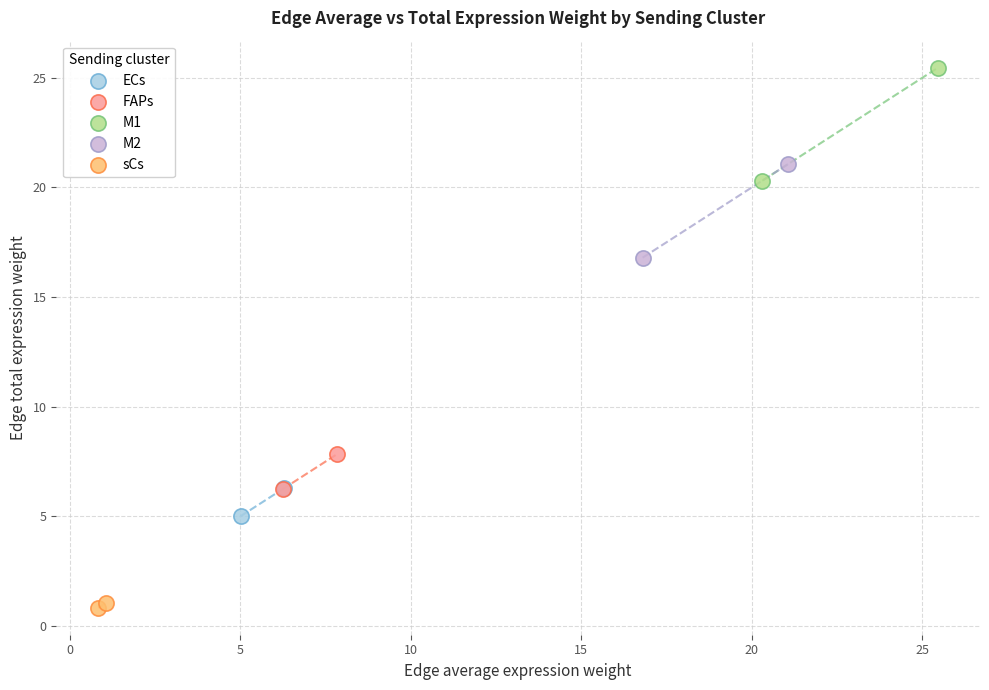

What are all the series names shown in the legend?

ECs, FAPs, M1, M2, sCs